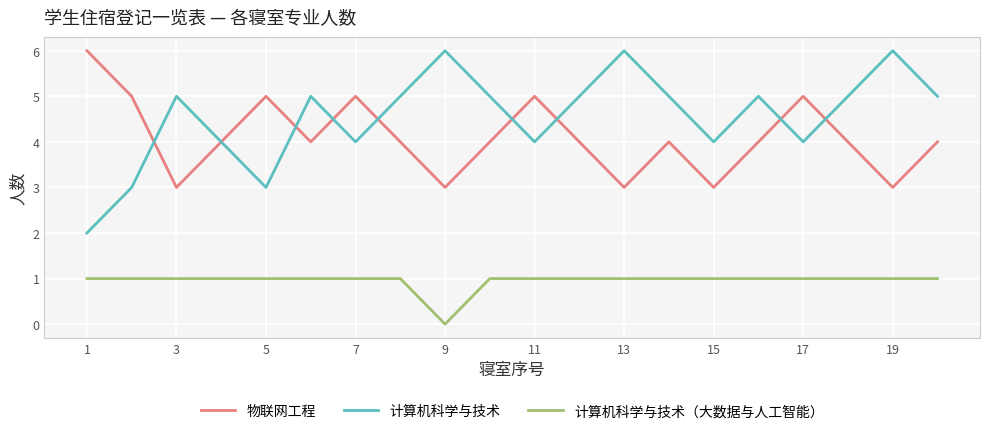

Which series has the largest total across all categories?

计算机科学与技术